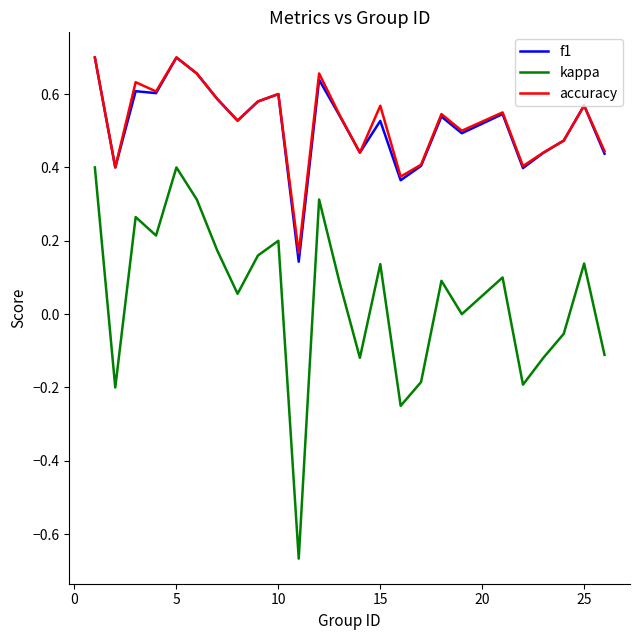

Which series has the largest range (max minus min)?

kappa